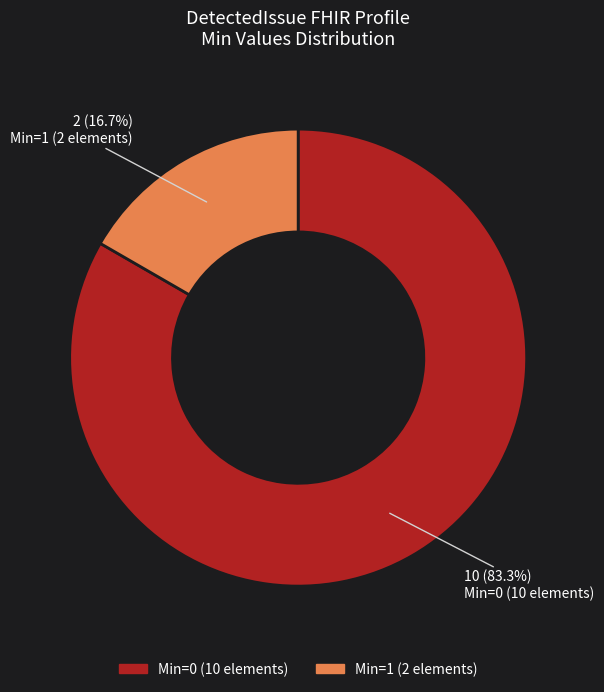

Is there a majority slice in this chart?

Yes